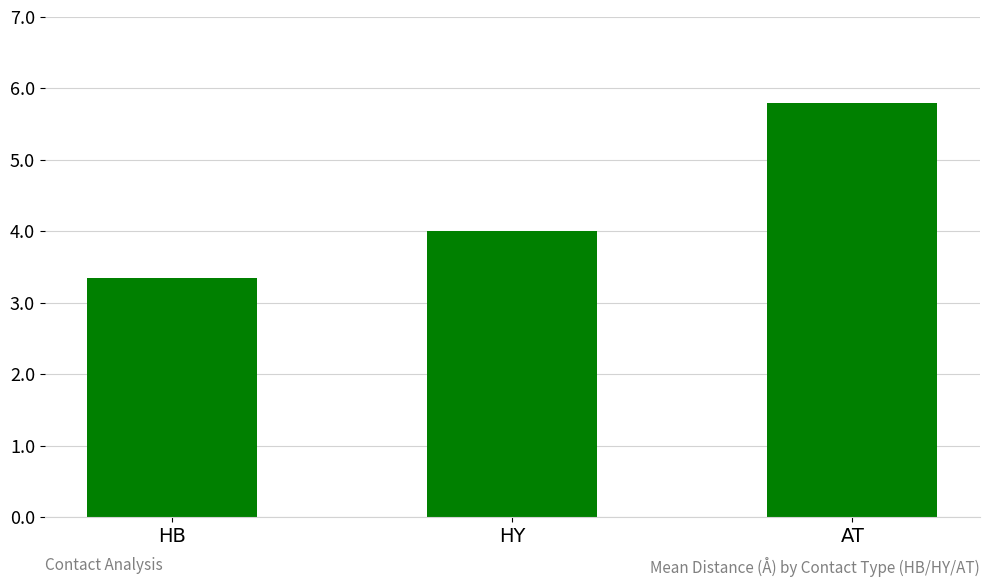

Where is the data nearest to the value 4?

HY